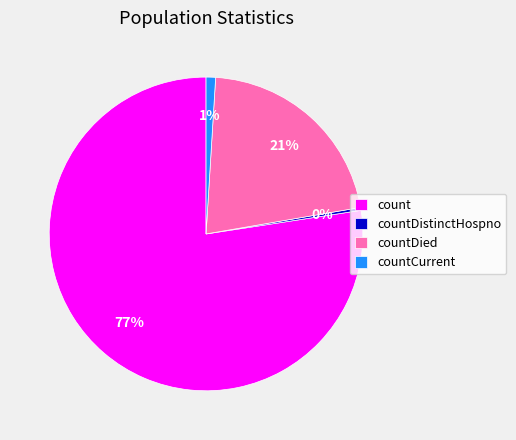

Which has a higher value, countDied or countCurrent?

countDied